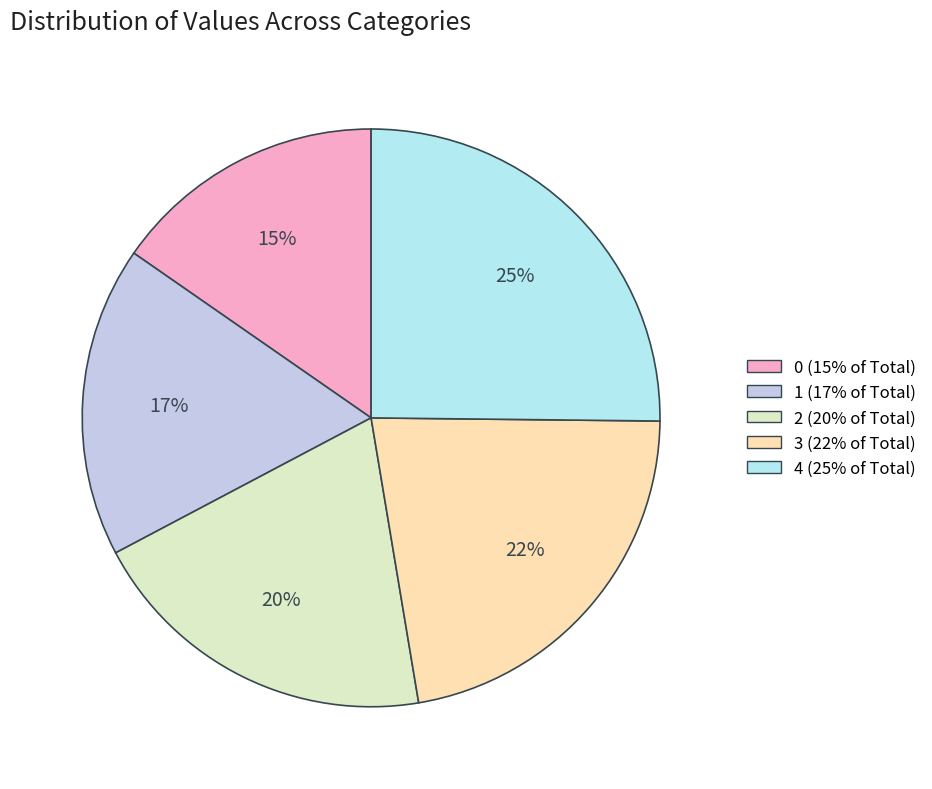

Do 3 and 2 together represent more than half of the pie?

No